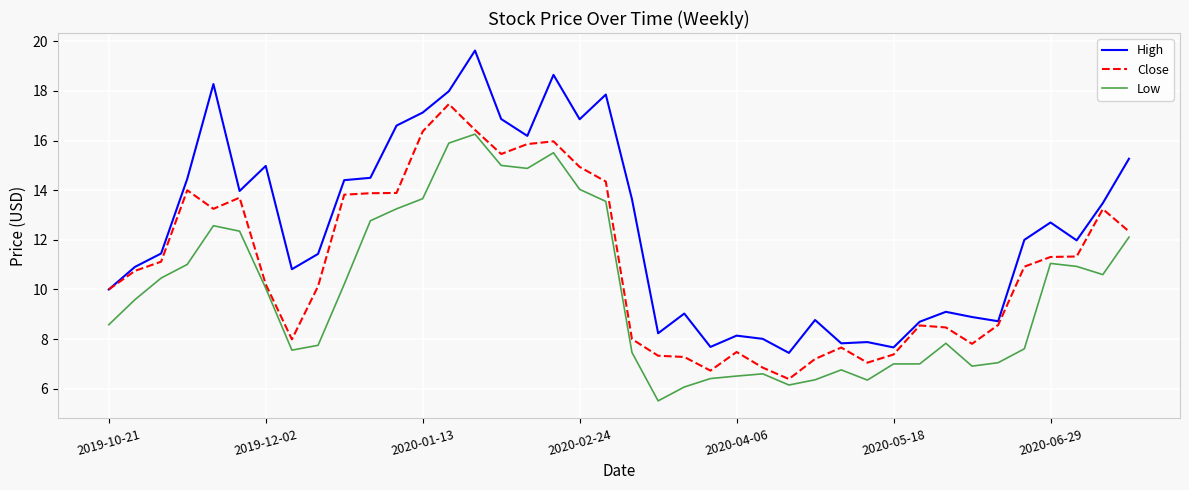

True or false: Close has more than 0 interior local peaks.

True